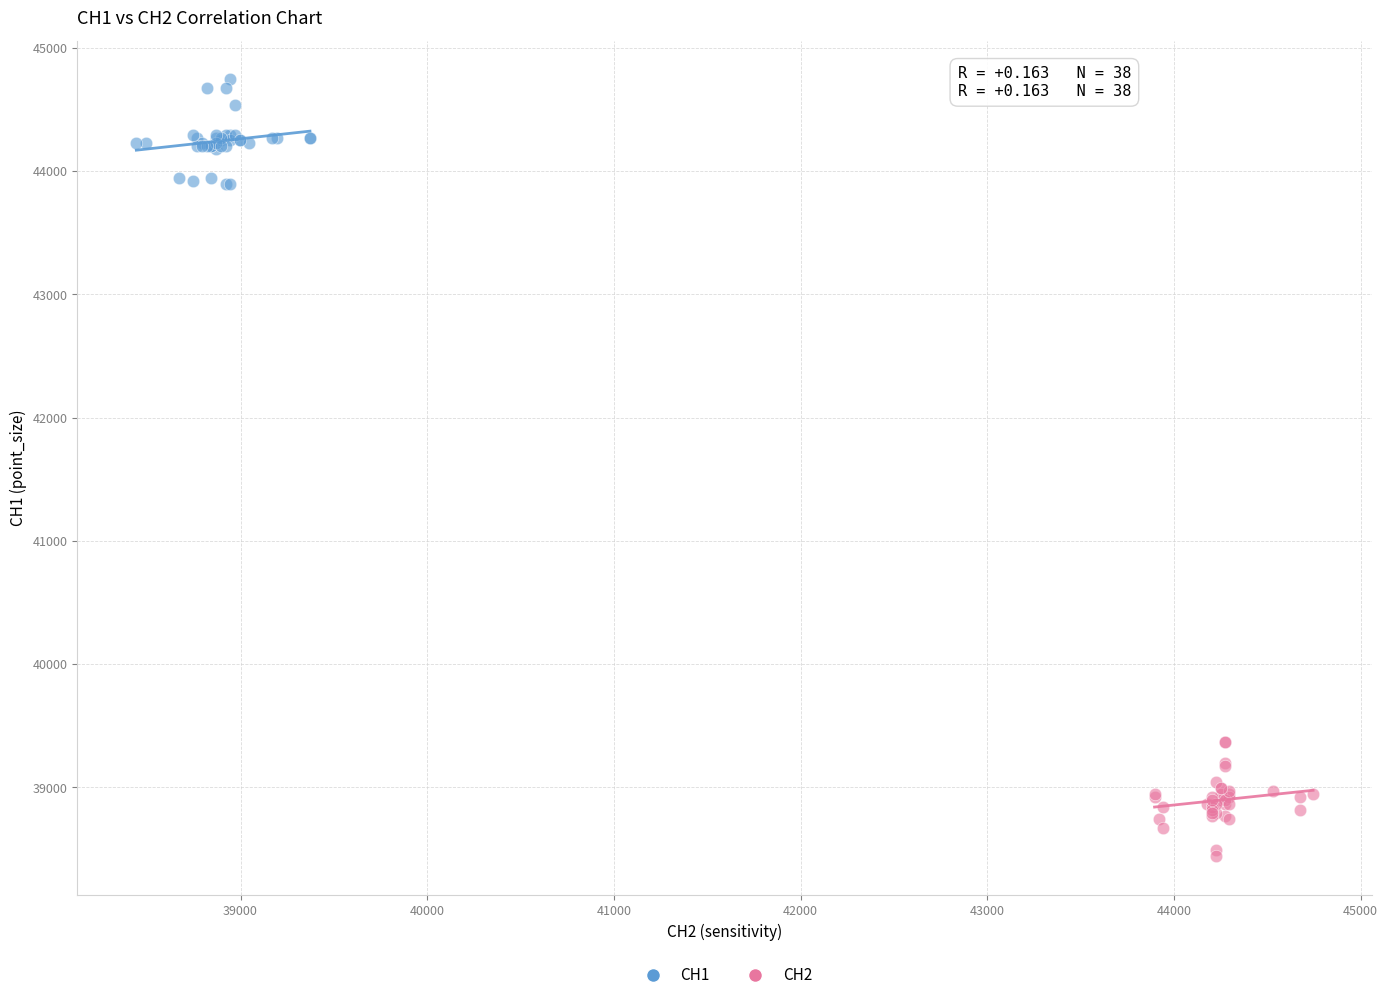

Which series reaches the maximum Y coordinate?

CH1